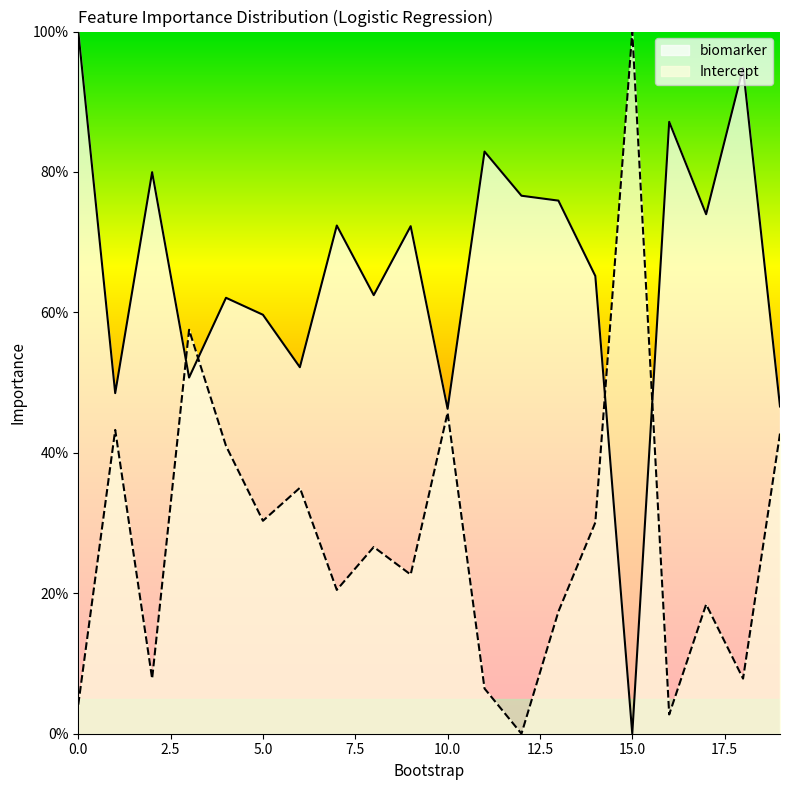

How many data points in Intercept are less than 26?

10